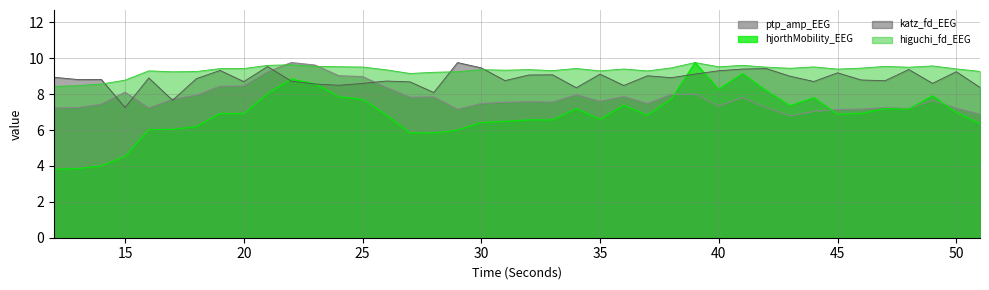

At which category is the sum across all series the highest?

22